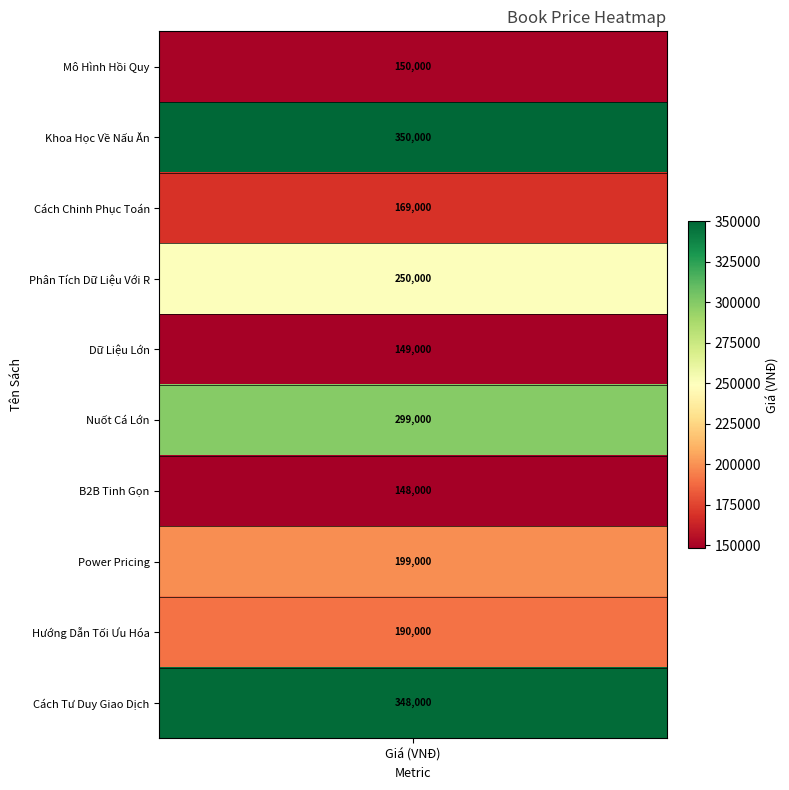

Which category has the highest value across all series?

Khoa Học Về Nấu Ăn